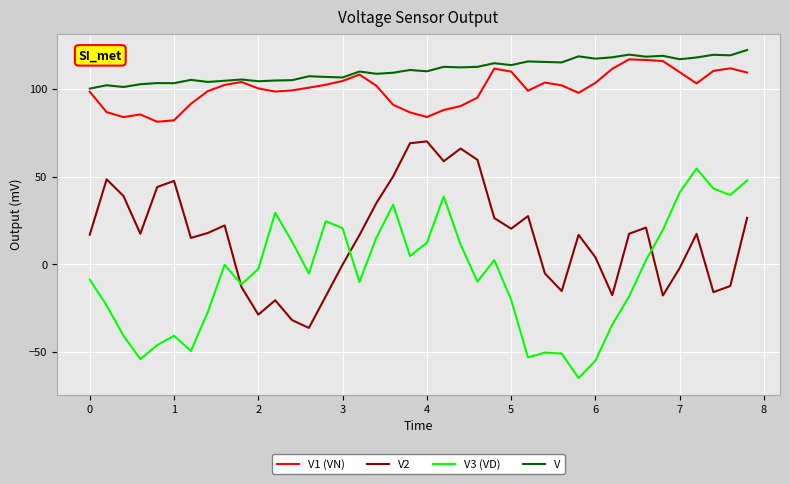

What is the maximum value for V?

122.2